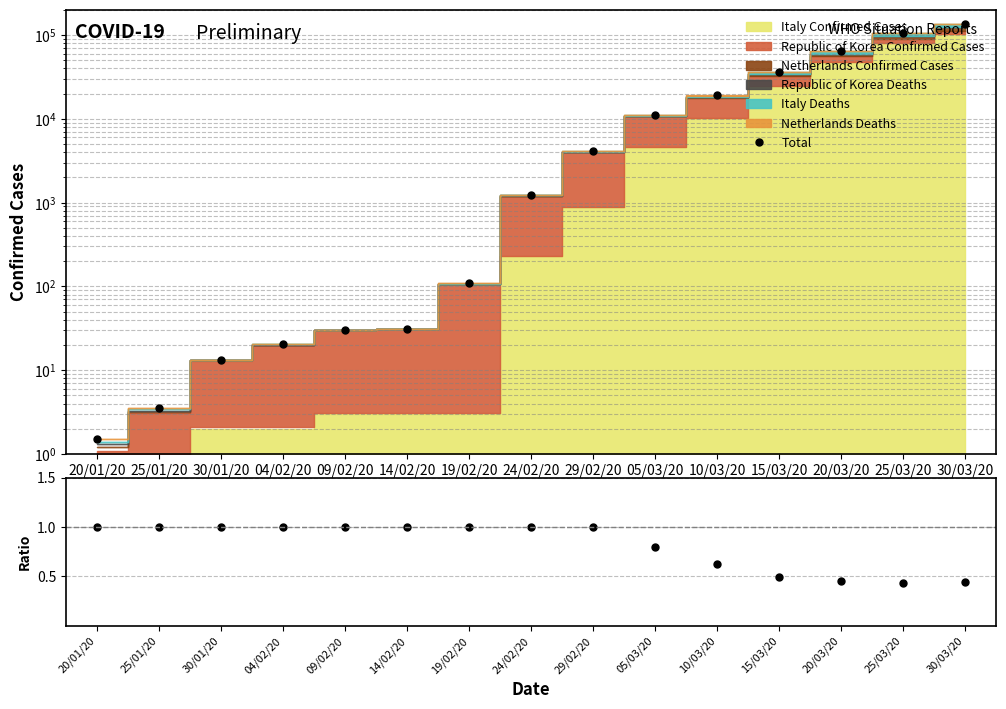

Count the number of categories in the chart.

15